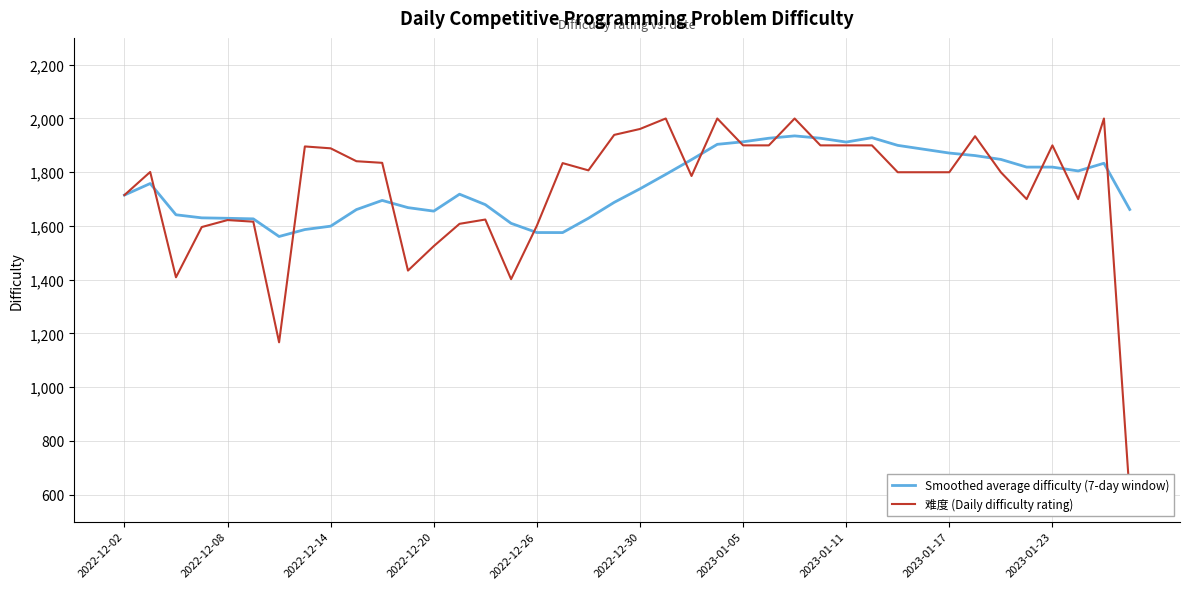

How many values in the 难度 (Daily difficulty rating) series are below 1801?

20